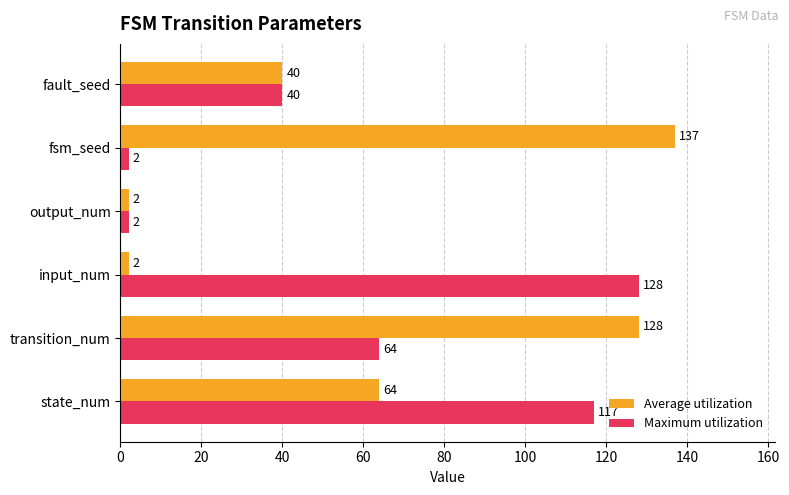

What is the total value across all series at input_num?

130